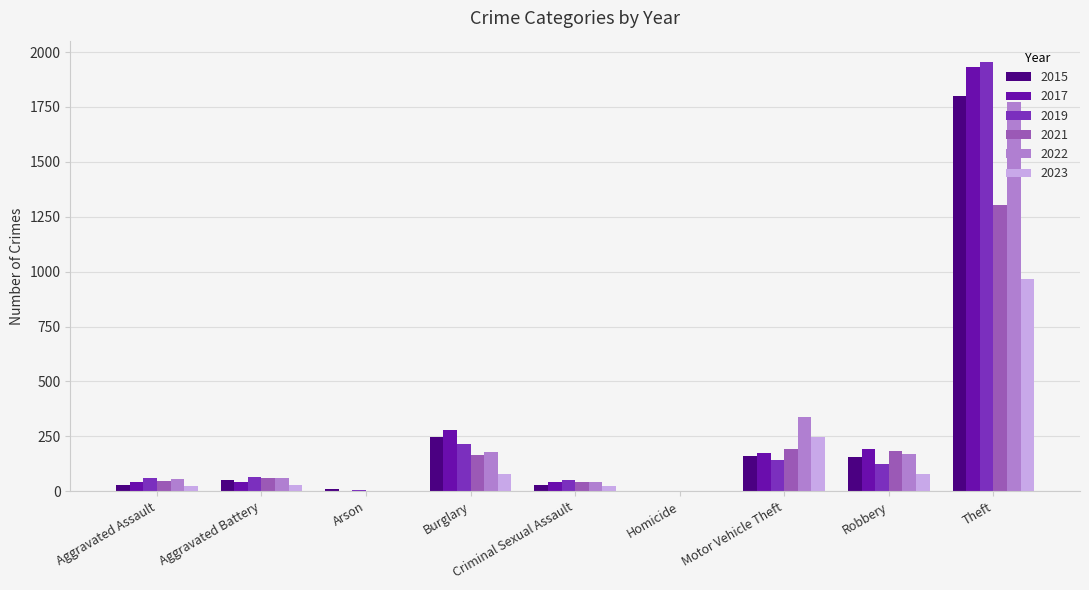

Is the value of 2017 at Homicide greater than the value of 2022 at Aggravated Battery?

No